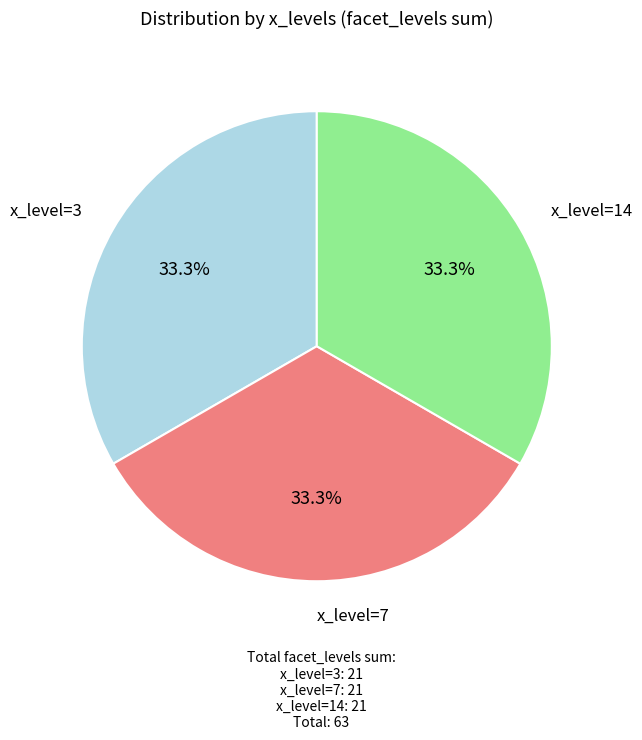

Is there a majority slice in this chart?

No